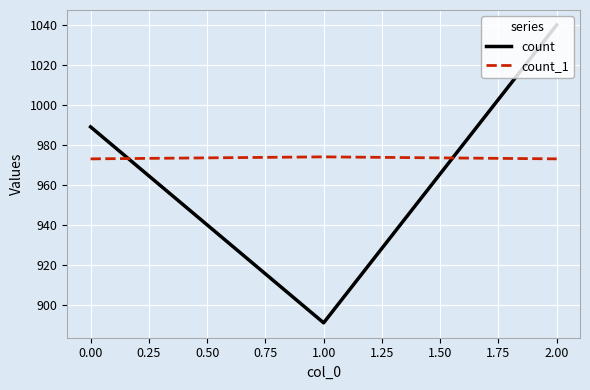

What is the lowest value of the count_1 series?

973